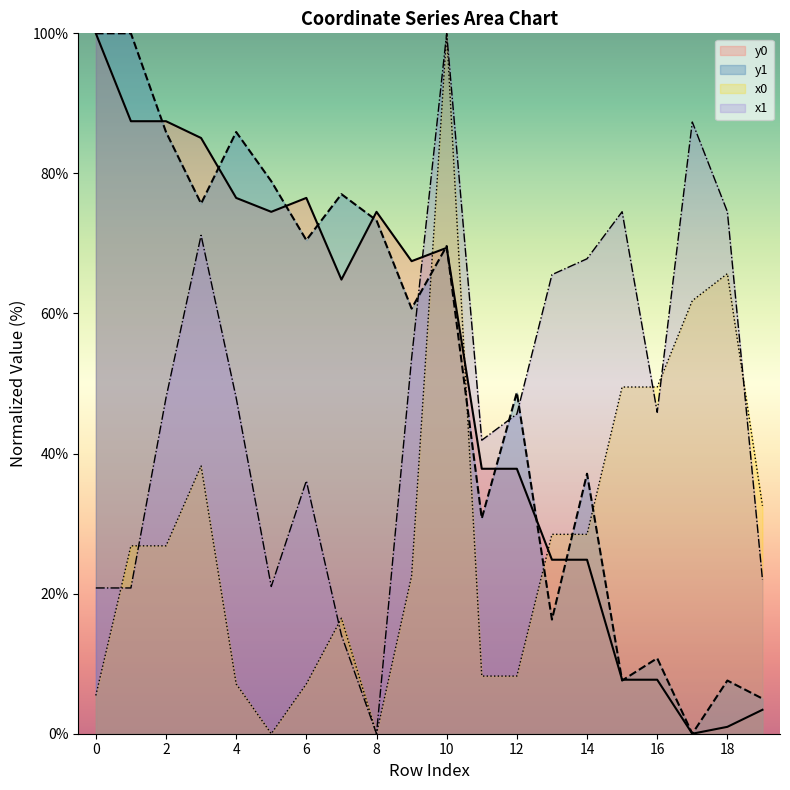

What is the highest value of the y0 series?

100.0